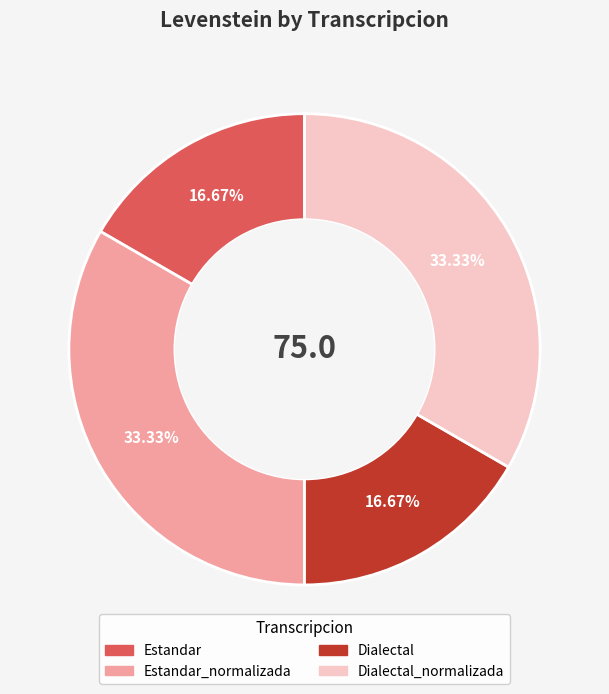

Is there any slice that represents more than half of the pie?

No